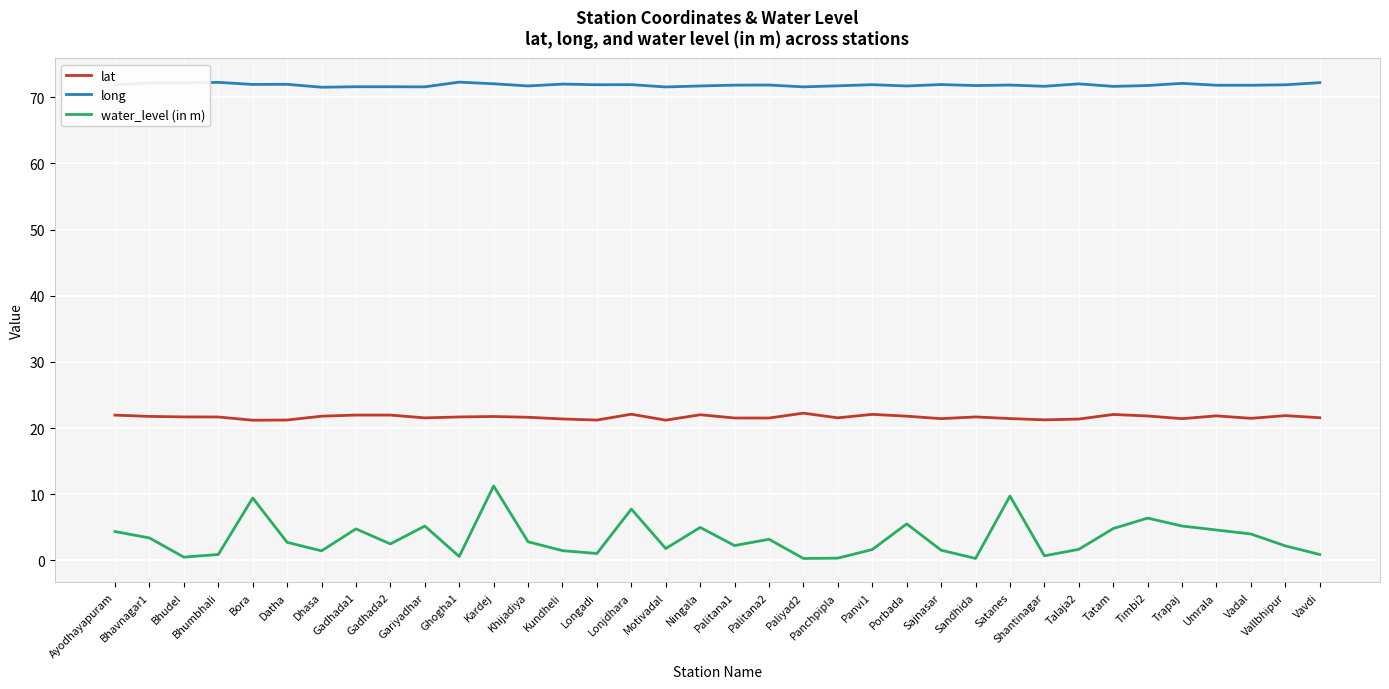

What is the difference between the highest and lowest values at Vadal?

67.8